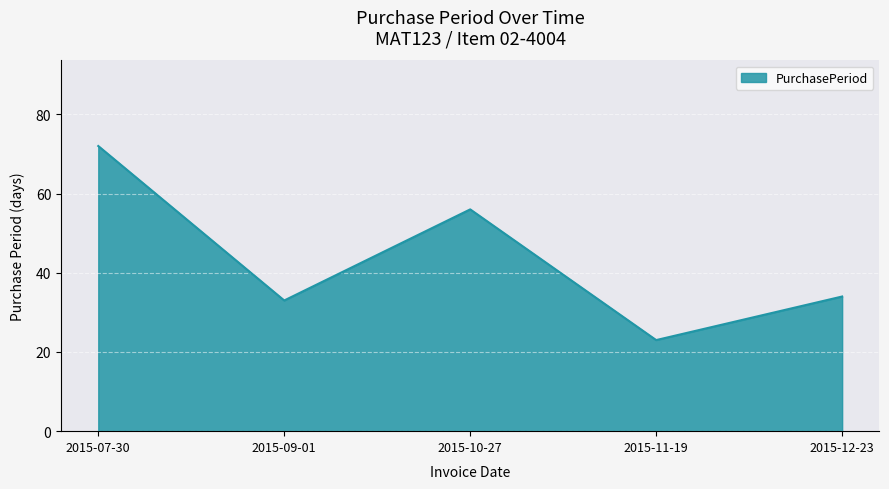

The chart shows a value of 23 at 2015-11-19. True or false?

True